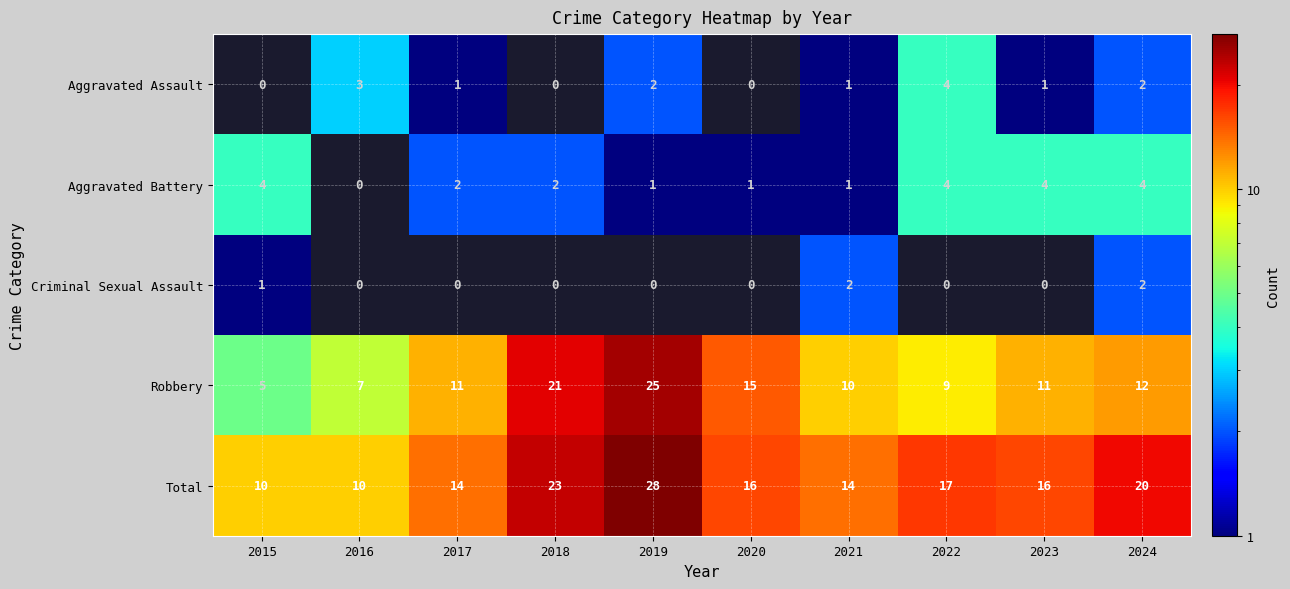

Rank the series at 2023 from lowest to highest value.

Criminal Sexual Assault, Aggravated Assault, Aggravated Battery, Robbery, Total